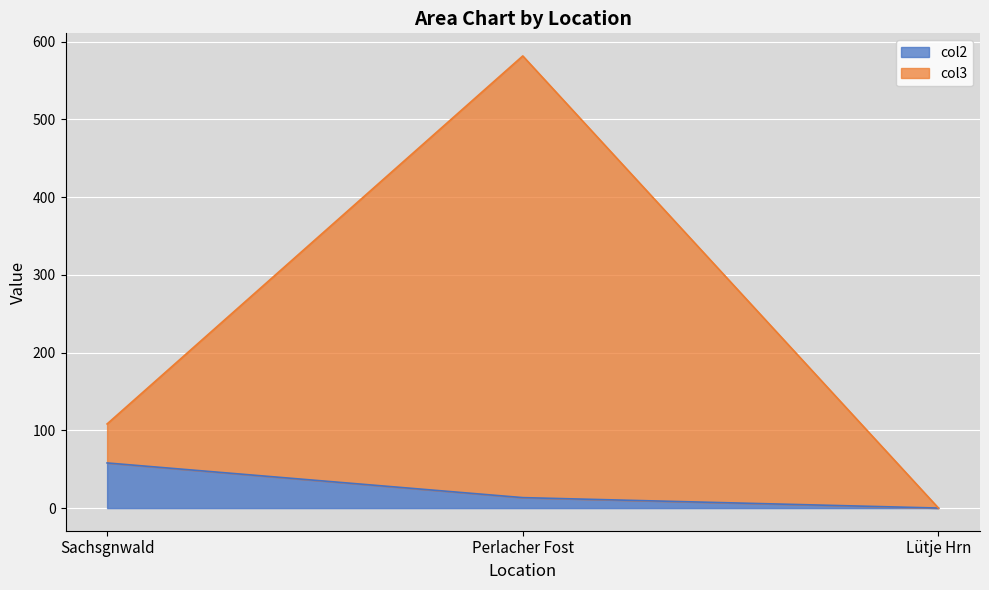

Reading left to right, list all the values displayed in this chart.

col2: 58.1	13.5	0.1
col3: 108.2	581.4	0.1